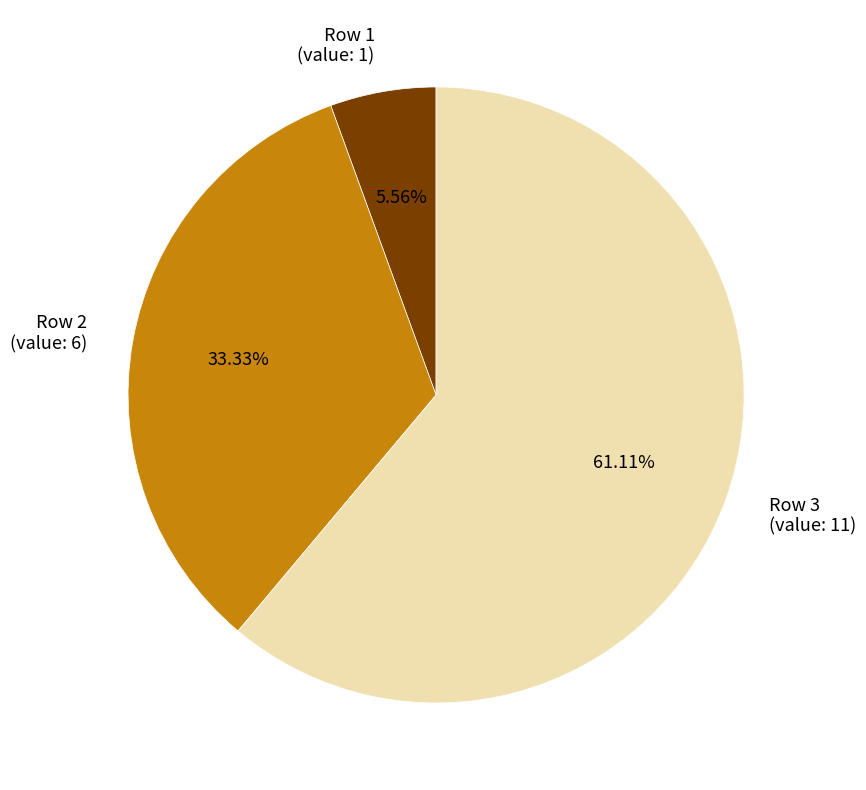

Is the sum of Row 2 (value: 6) and Row 1 (value: 1) greater than half?

No